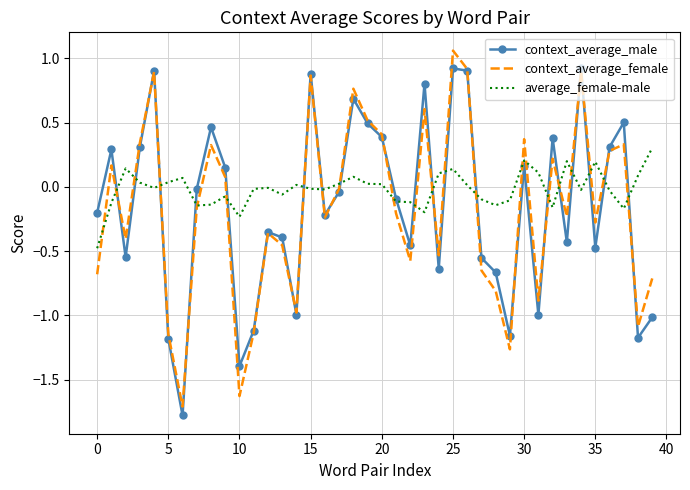

What is the minimum value shown in the chart?

-1.8